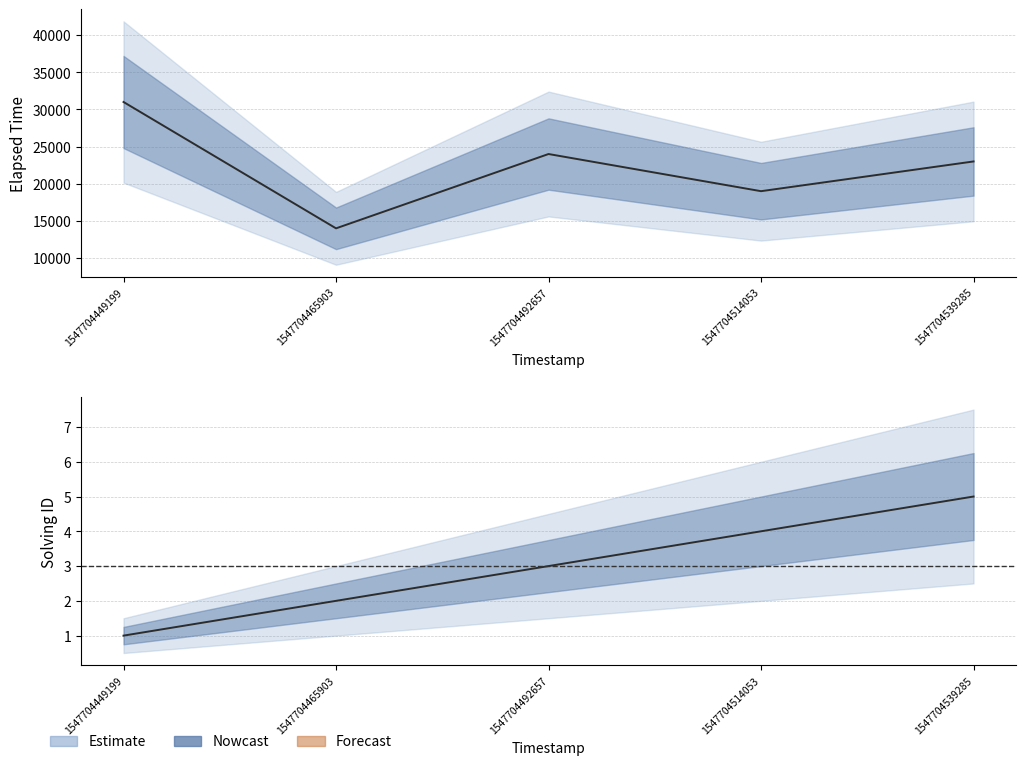

What is the maximum value shown in the chart?

31000